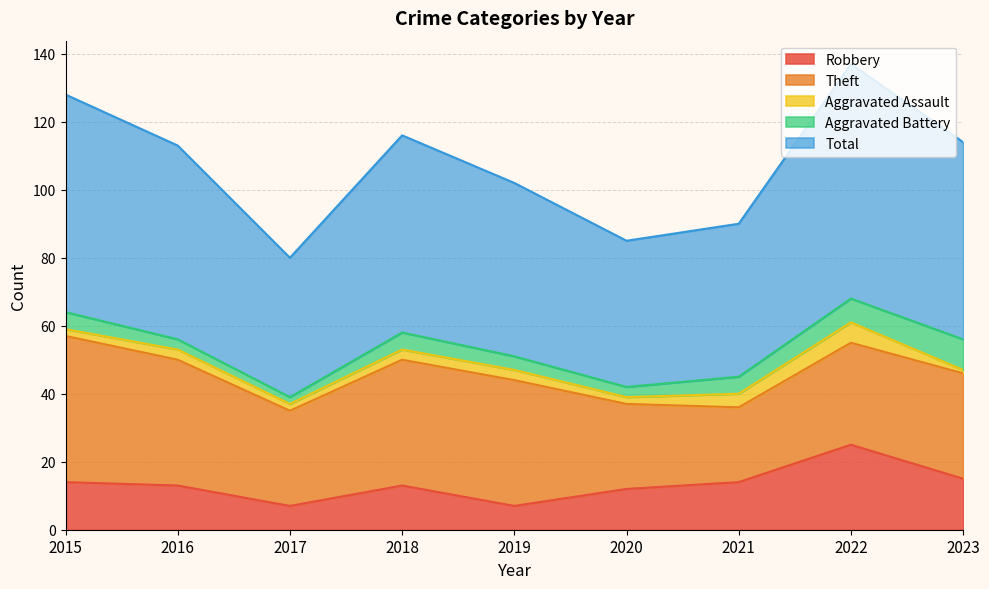

Which category has the highest value in the Aggravated Battery series?

2023